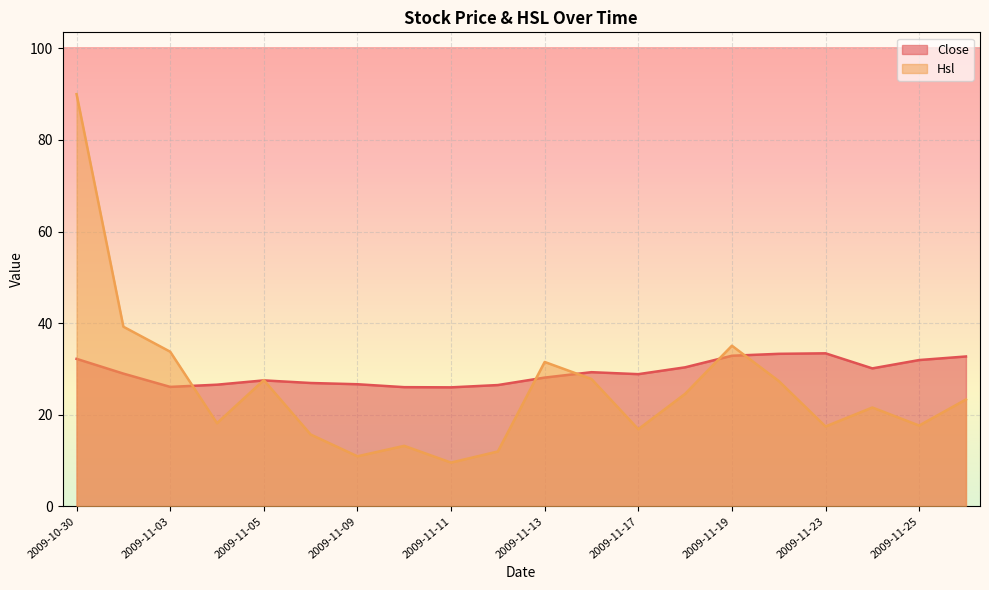

What is the difference between the highest and lowest values at 2009-11-23?

16.0